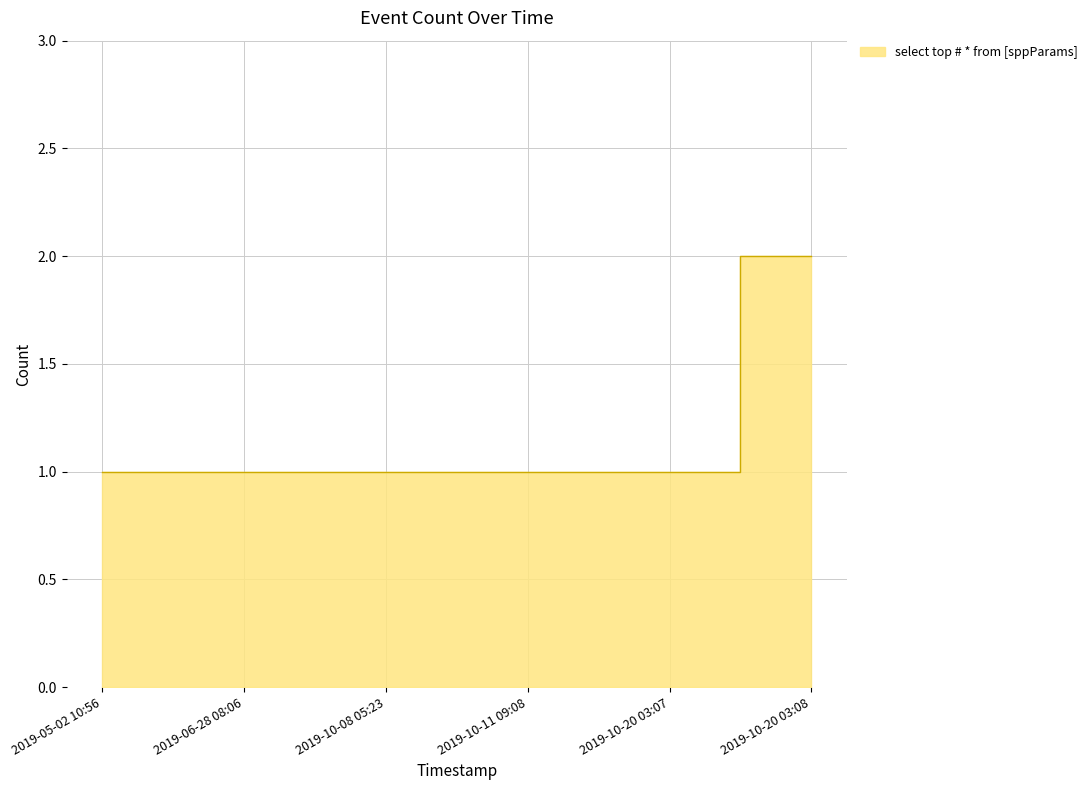

Rank the categories by value from lowest to highest.

2019-05-02 10:56, 2019-06-28 08:06, 2019-10-08 05:23, 2019-10-11 09:08, 2019-10-20 03:07, 2019-10-20 03:08